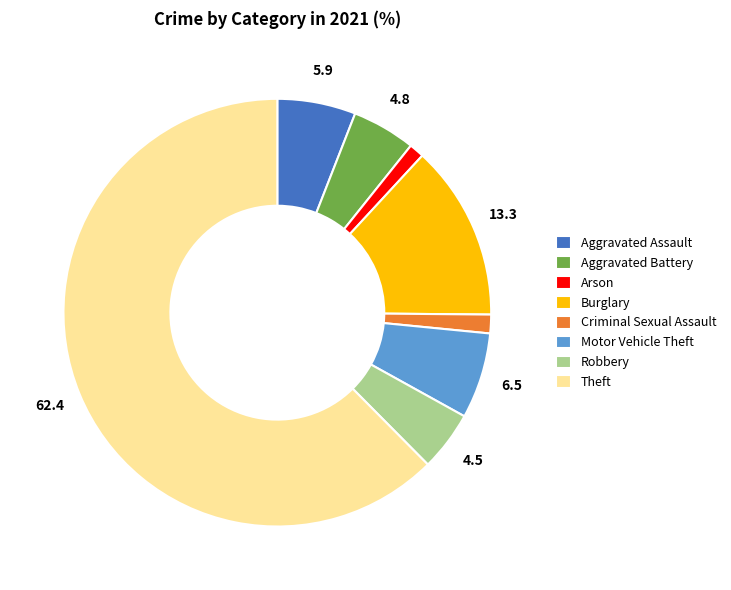

Is it true that Arson is 1% of the pie?

True